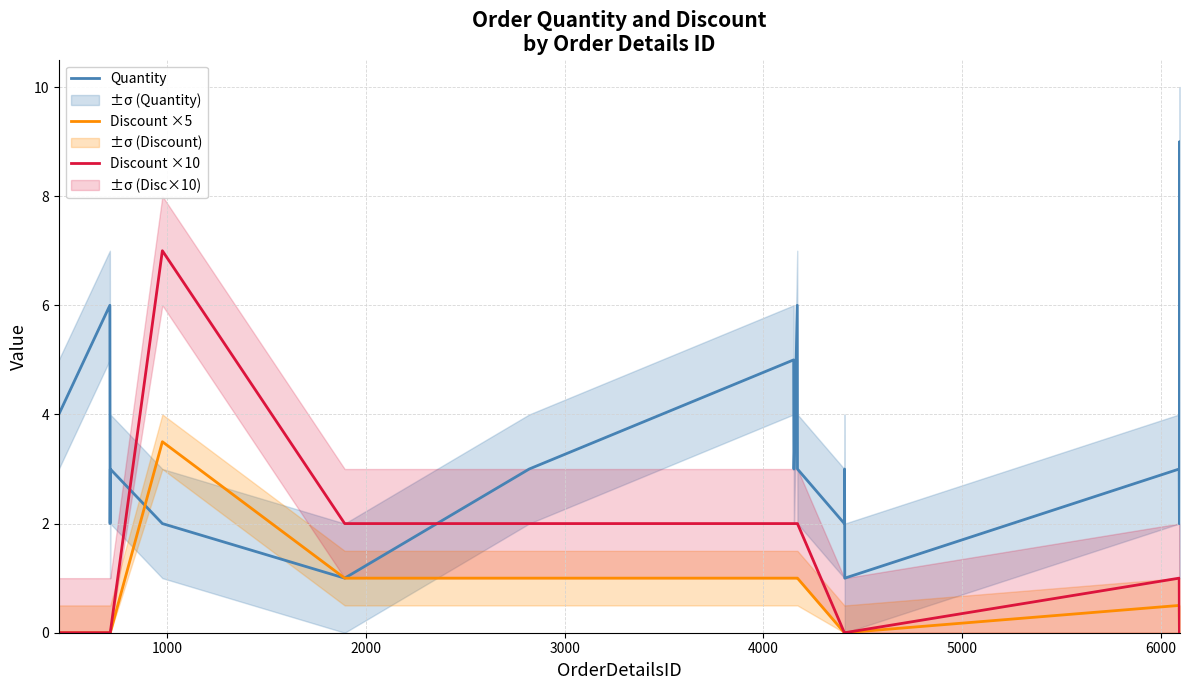

How many values in Discount ×10 are above zero?

9